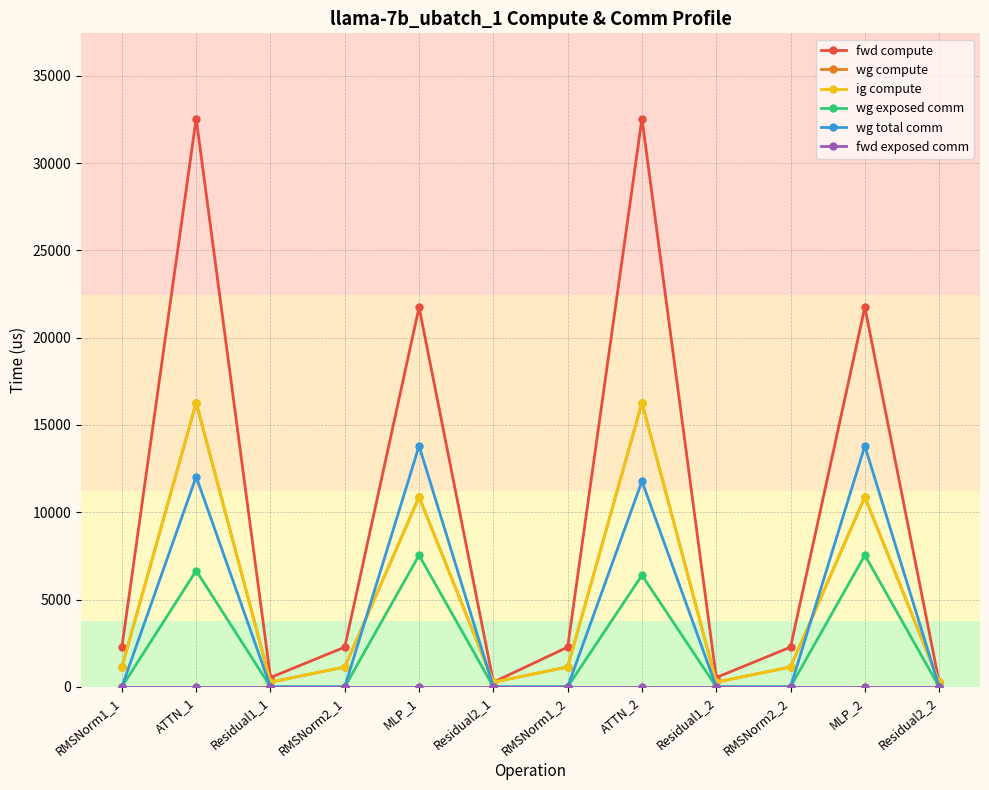

Does the chart have visible grid lines?

Yes